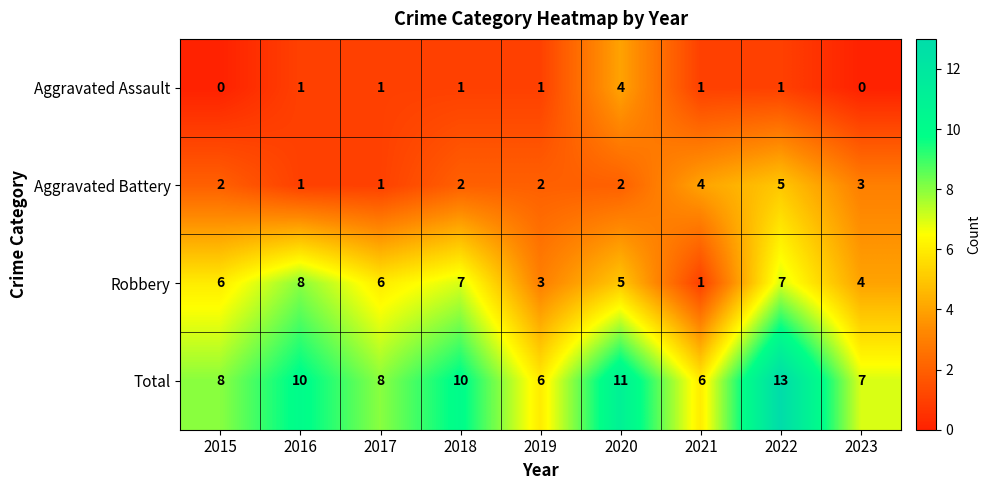

What is the greatest value displayed?

13